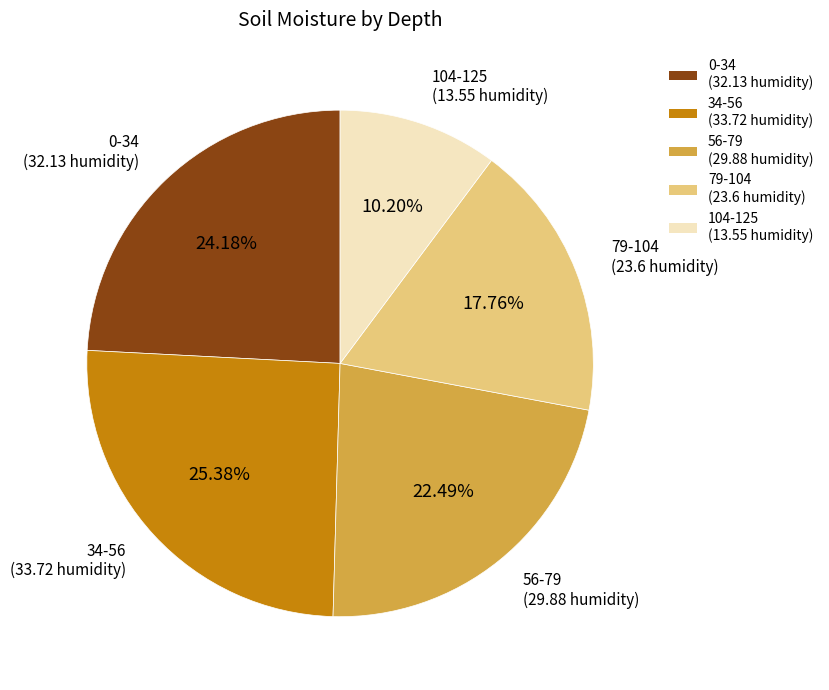

Which slice is the largest?

34-56